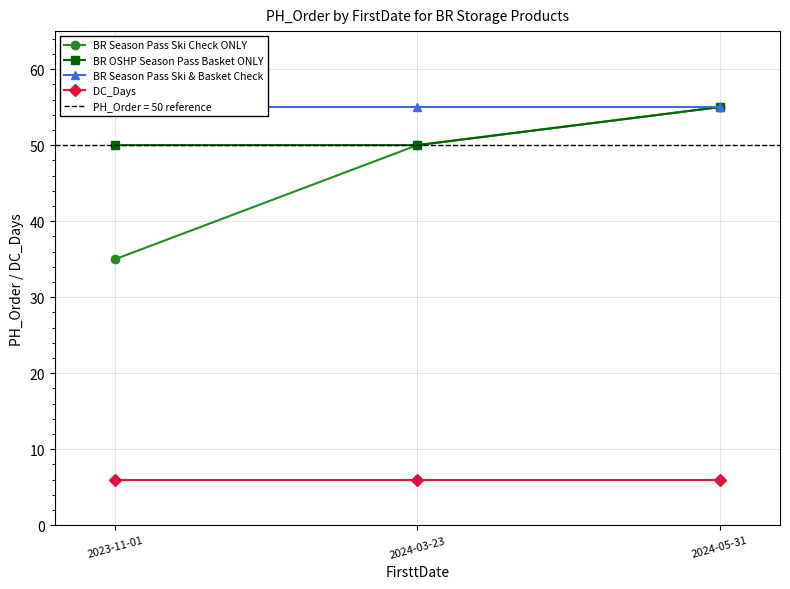

At how many categories does at least one series exceed 19?

3